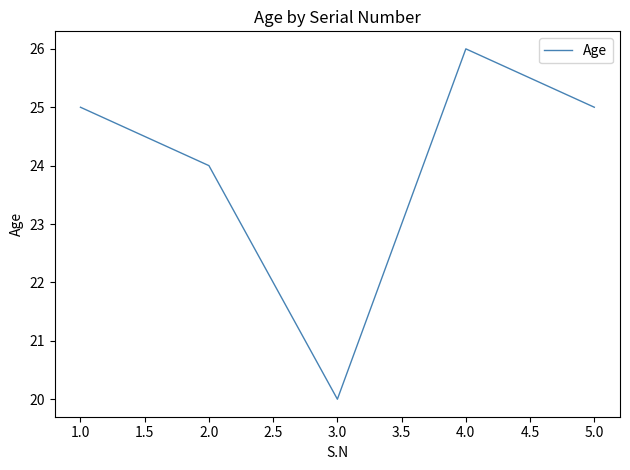

Where is the first local maximum?

4.0